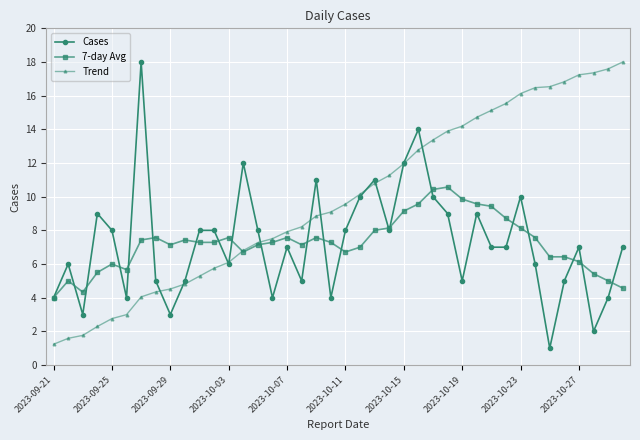

What is the average value of the 7-day Avg series?

7.2